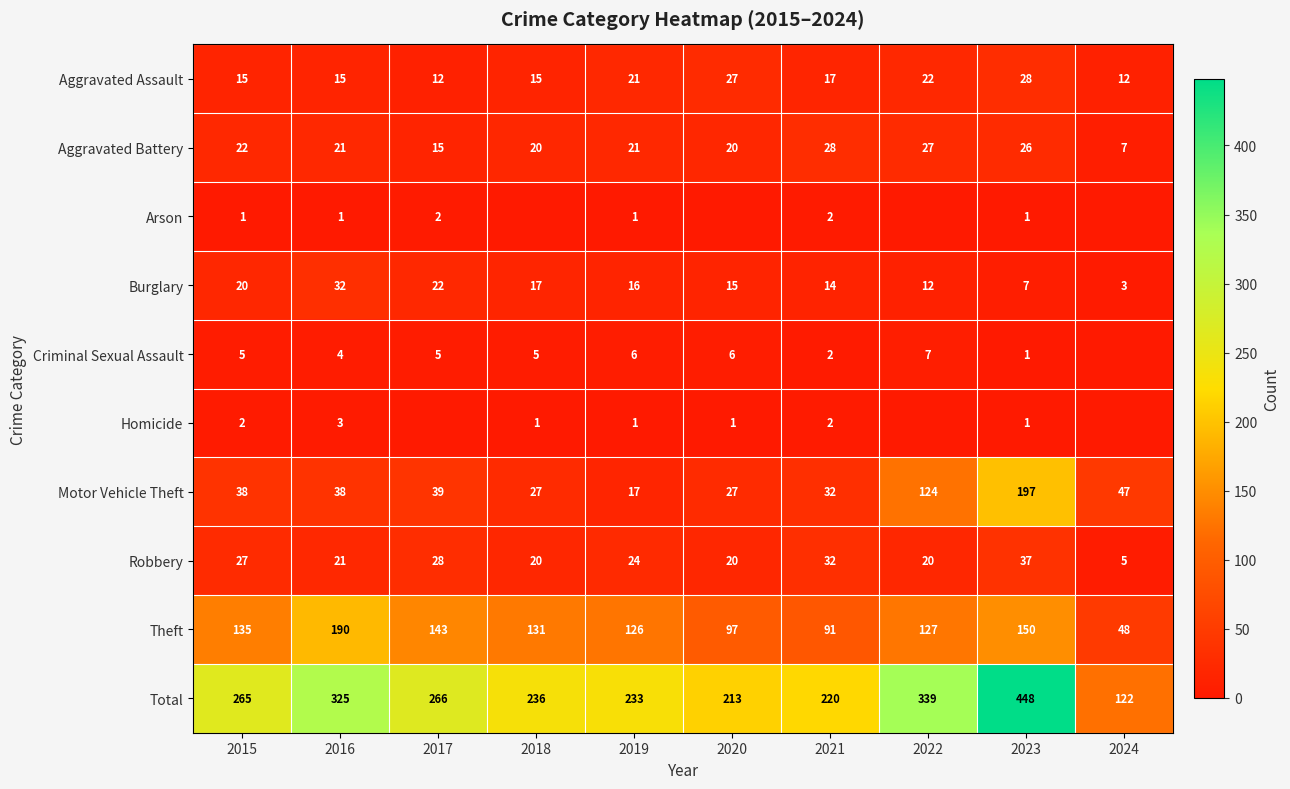

What is the average value of the Motor Vehicle Theft series?

59